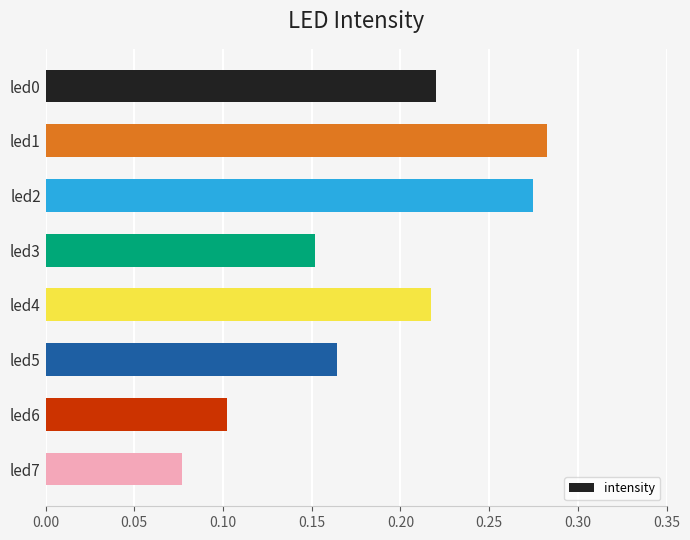

What is the sum of all values?

1.5